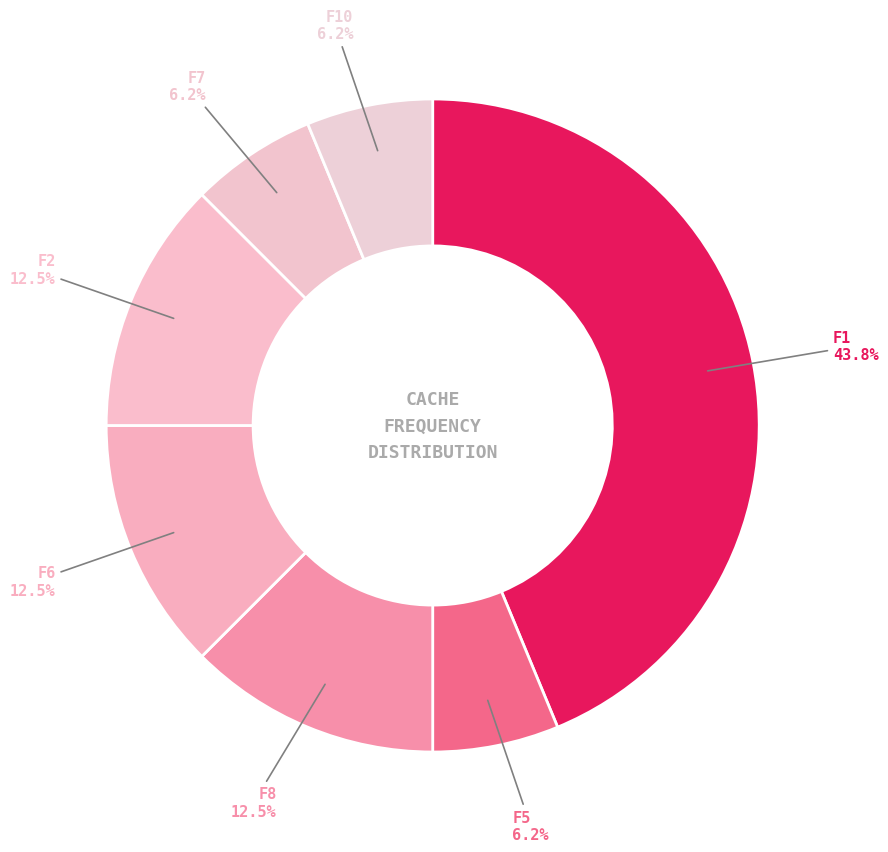

How many slices are in this pie chart?

7